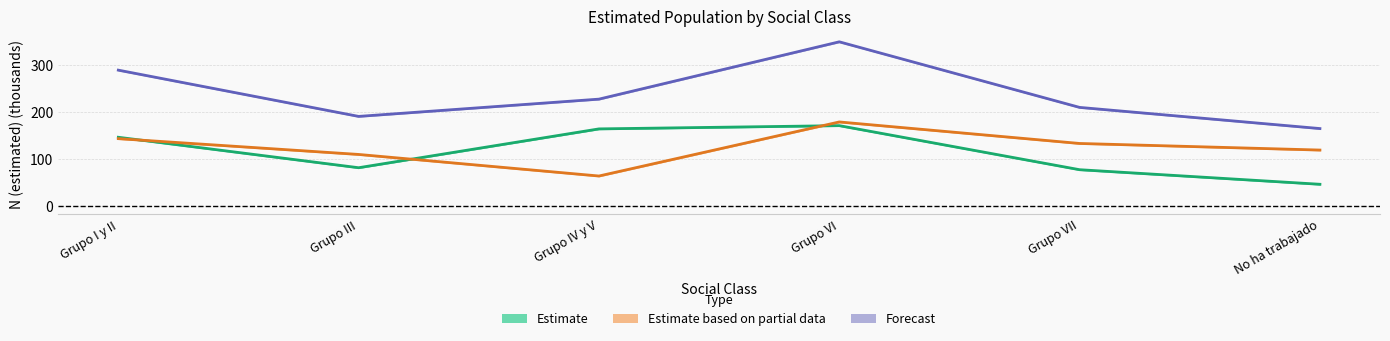

Reading left to right, transcribe all the data shown in this chart.

Estimate (Hombre): 146.2	81.2	164.0	171.0	77.0	45.9
Estimate based on partial data (Mujer): 143.2	109.5	63.5	178.8	132.9	118.9
Forecast (Total): 289.4	190.7	227.5	349.8	209.9	164.7